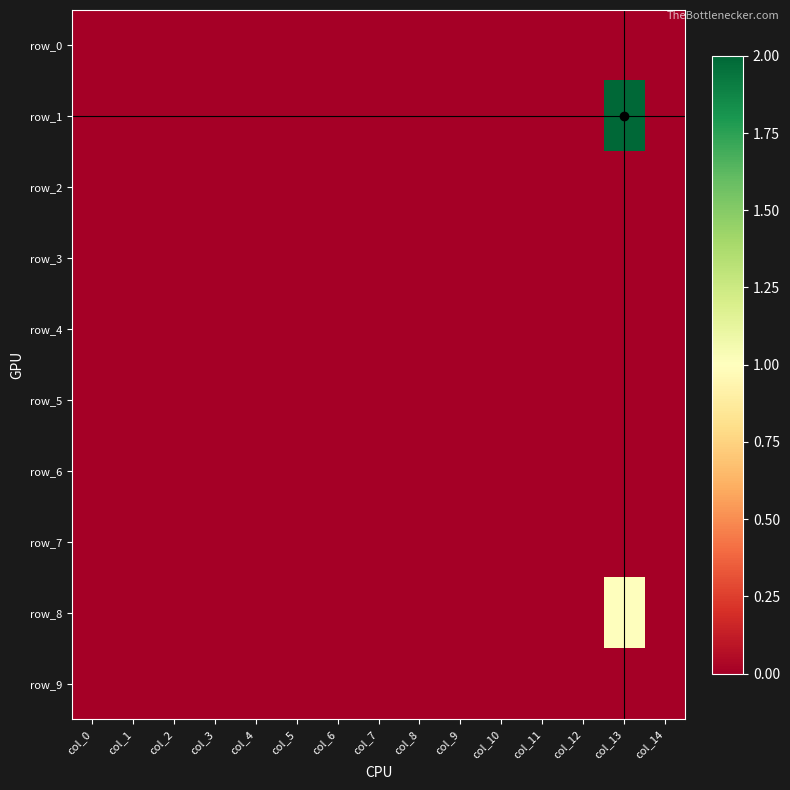

Rank the series by their maximum value, from lowest to highest.

row_0, row_2, row_3, row_4, row_5, row_6, row_7, row_9, row_8, row_1